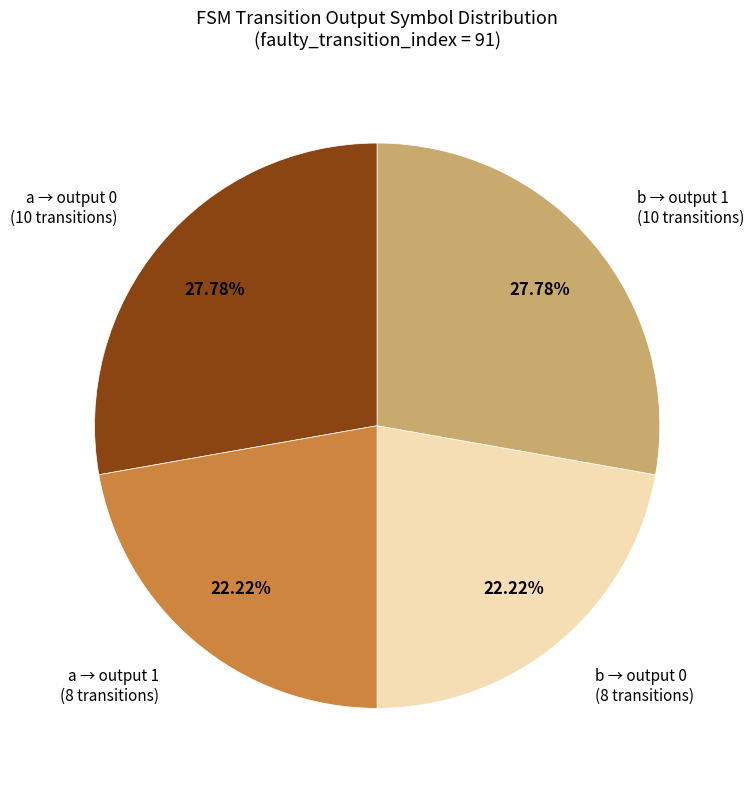

How many slices are in this pie chart?

4